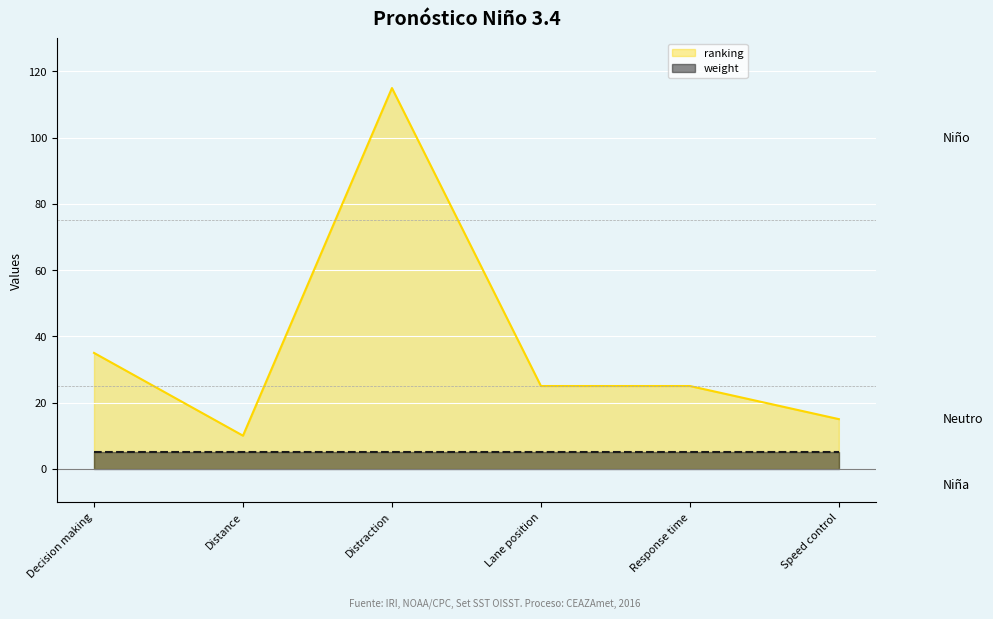

What is the sum of the values at Distraction and Speed control?

130